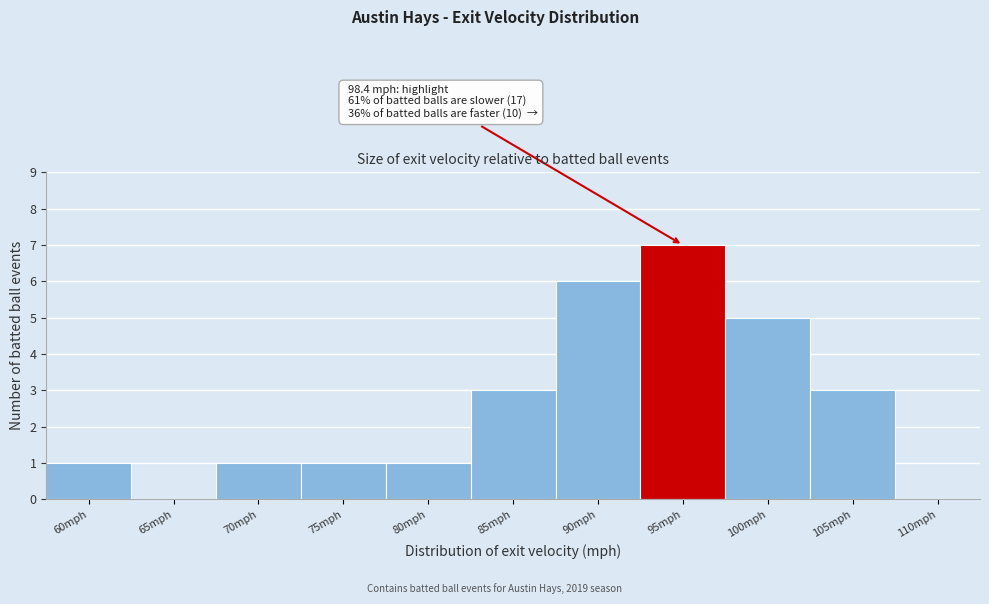

Reading left to right, extract all data points from this chart.

60mph=1	65mph=0	70mph=1	75mph=1	80mph=1	85mph=3	90mph=6	95mph=7	100mph=5	105mph=3	110mph=0